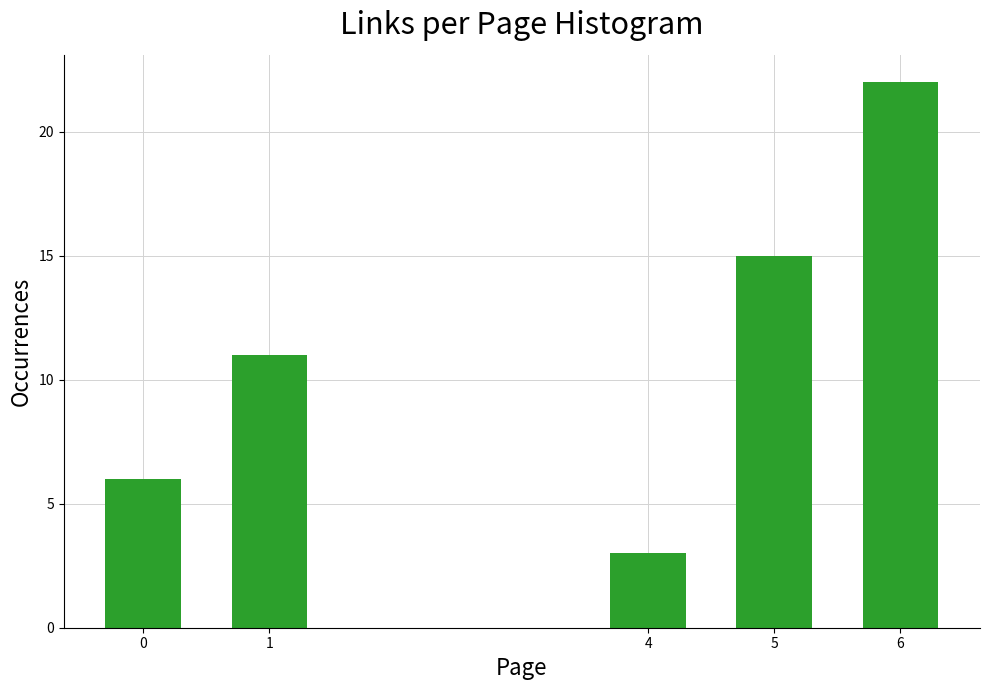

Reading left to right, list all the values displayed in this chart.

0=6	1=11	4=3	5=15	6=22